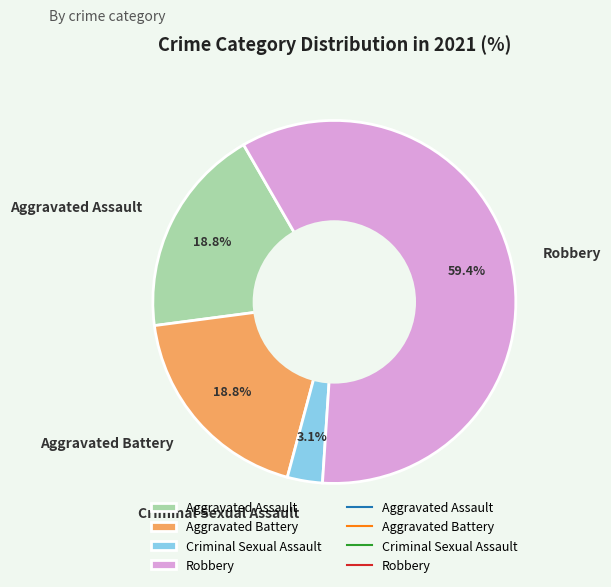

What portion of the pie excludes Aggravated Assault?

81.2%